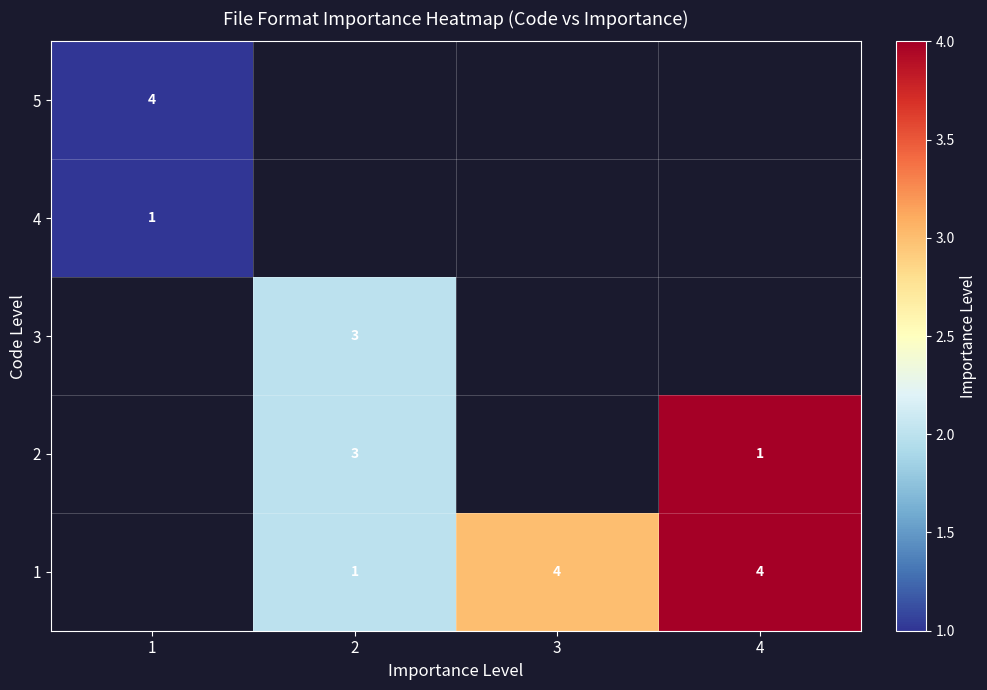

Which has a higher value, 4 or 1?

1